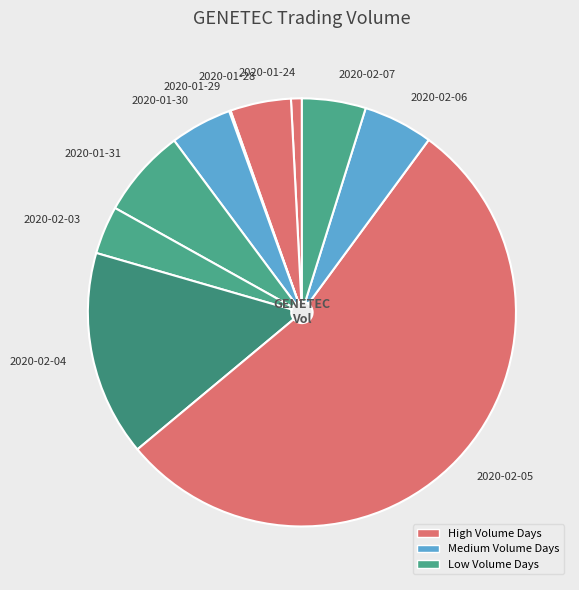

What is the total percentage of 2020-01-29 and 2020-01-24?

0.9%